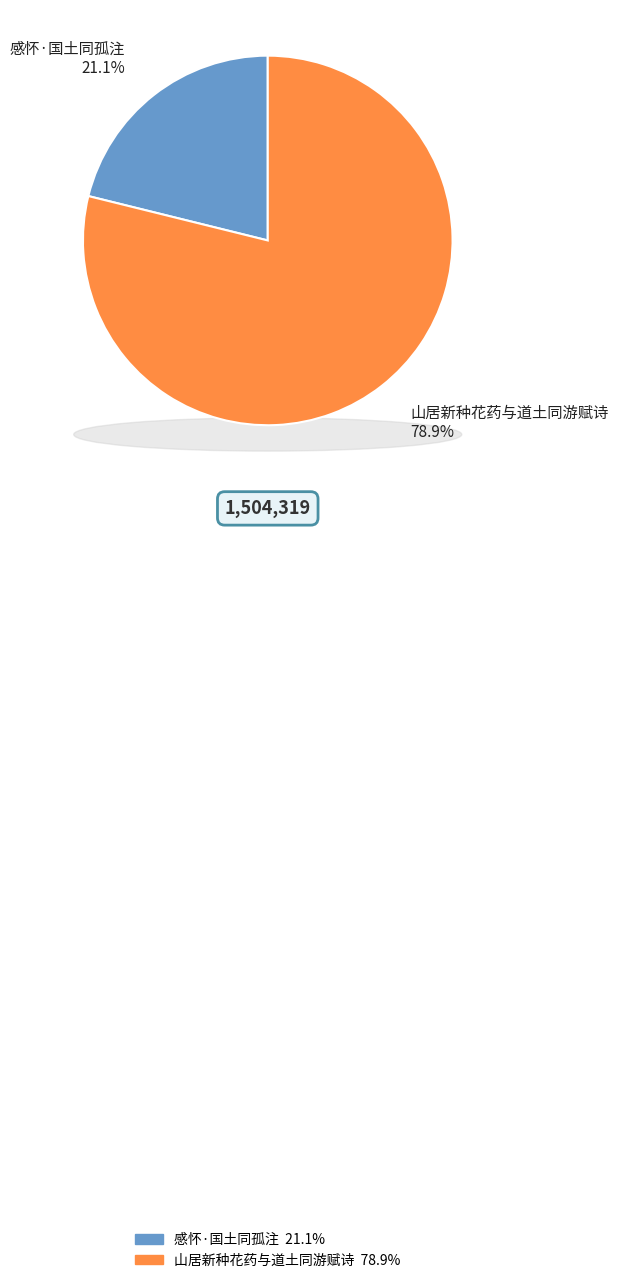

To the nearest percent, what is the average slice percentage?

50%